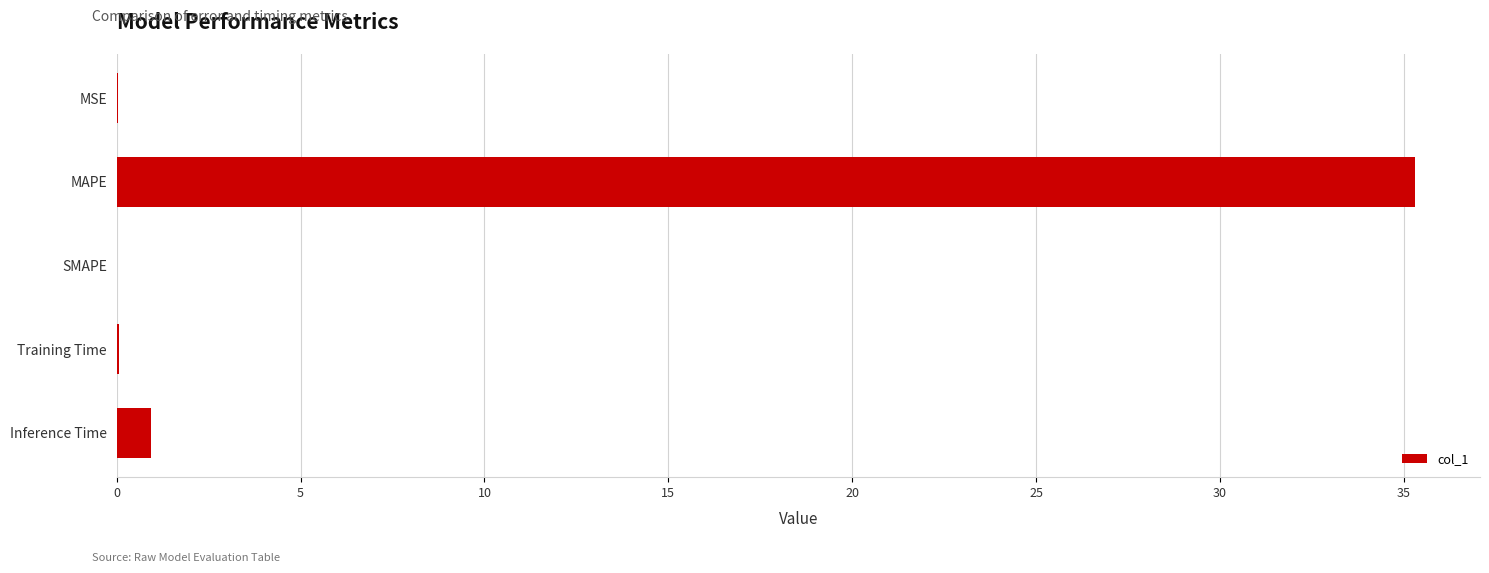

At which category does the chart reach its peak across all series?

MAPE